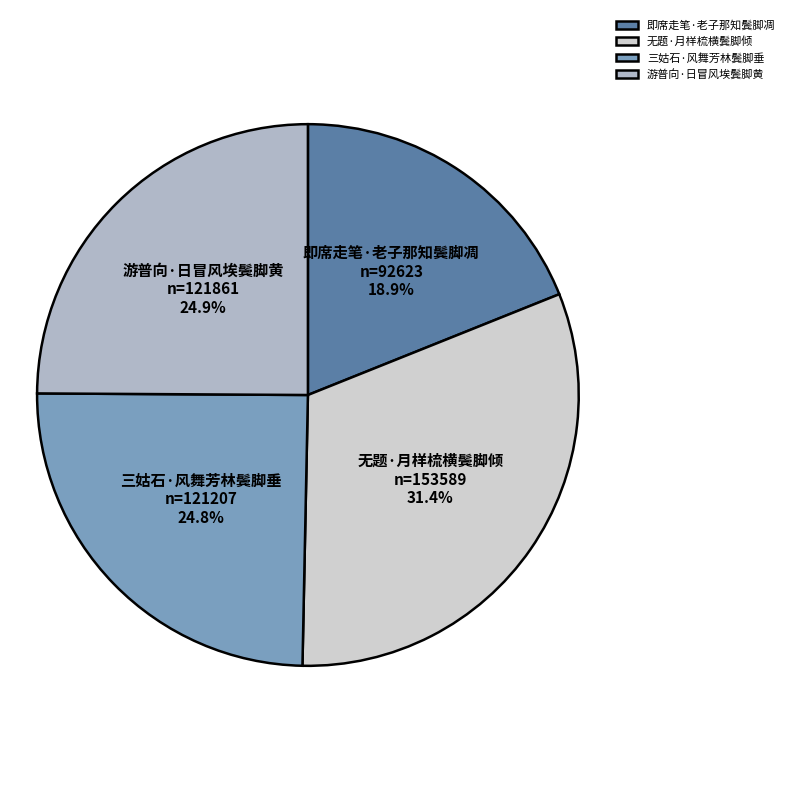

Which slice is the largest?

无题·月样梳横鬓脚倾